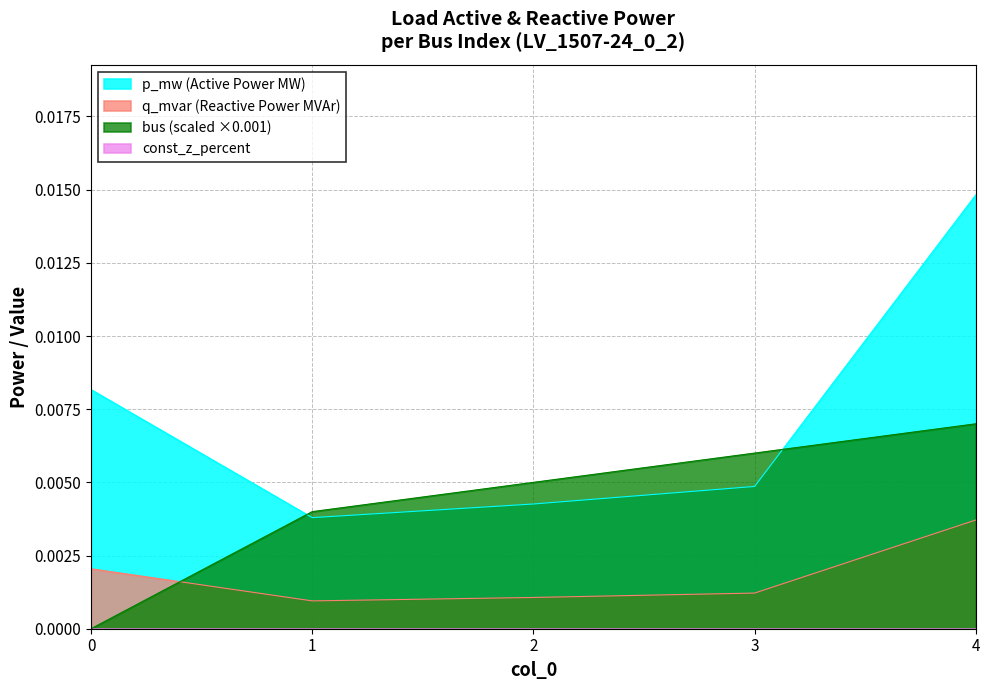

How many lines are shown in the chart?

4